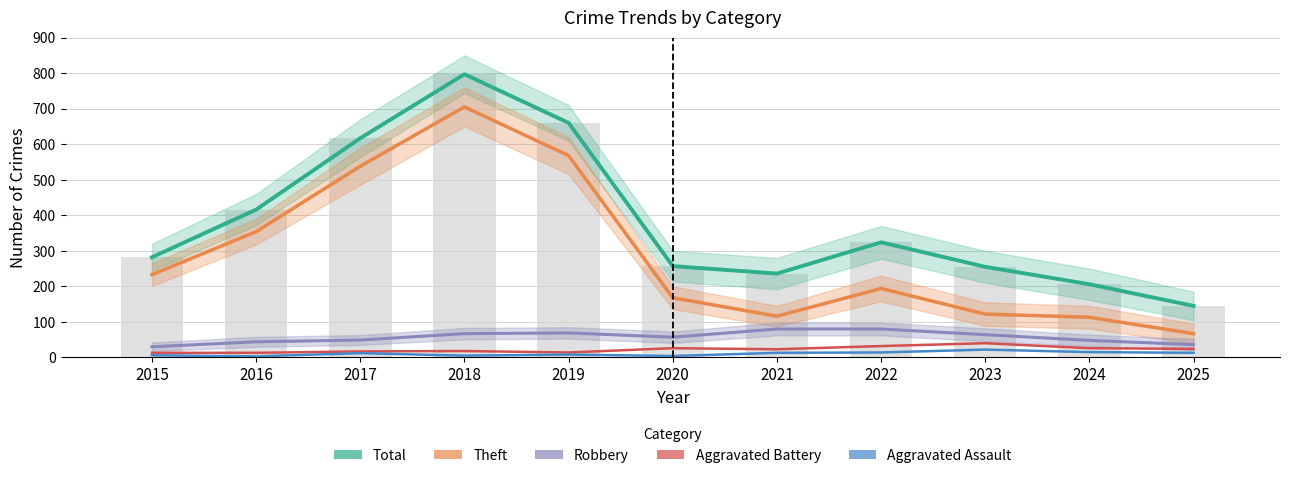

At how many categories does at least one series exceed 261?

6